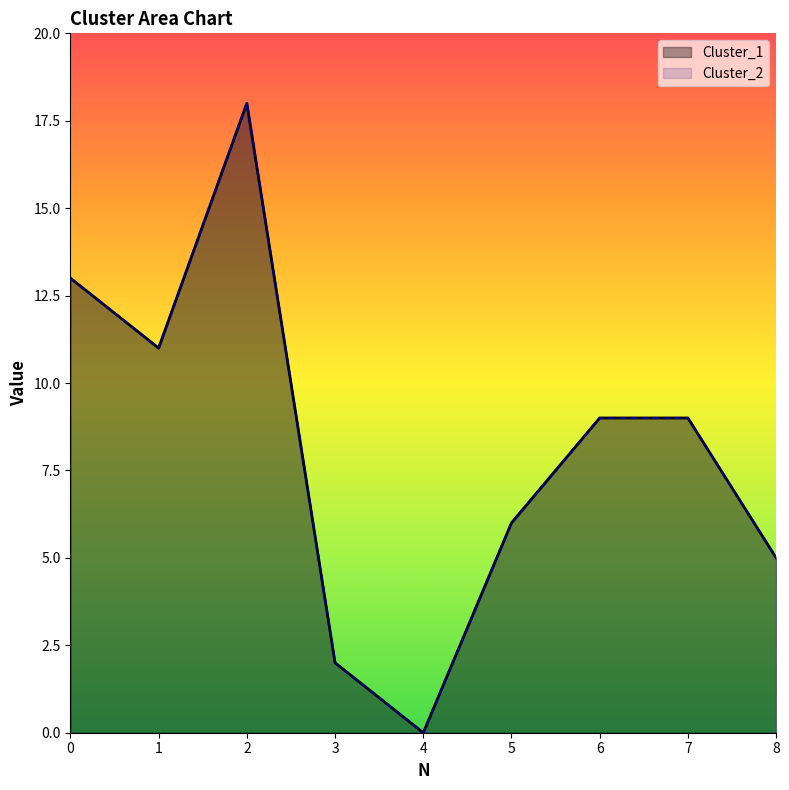

Does the chart have visible grid lines?

No